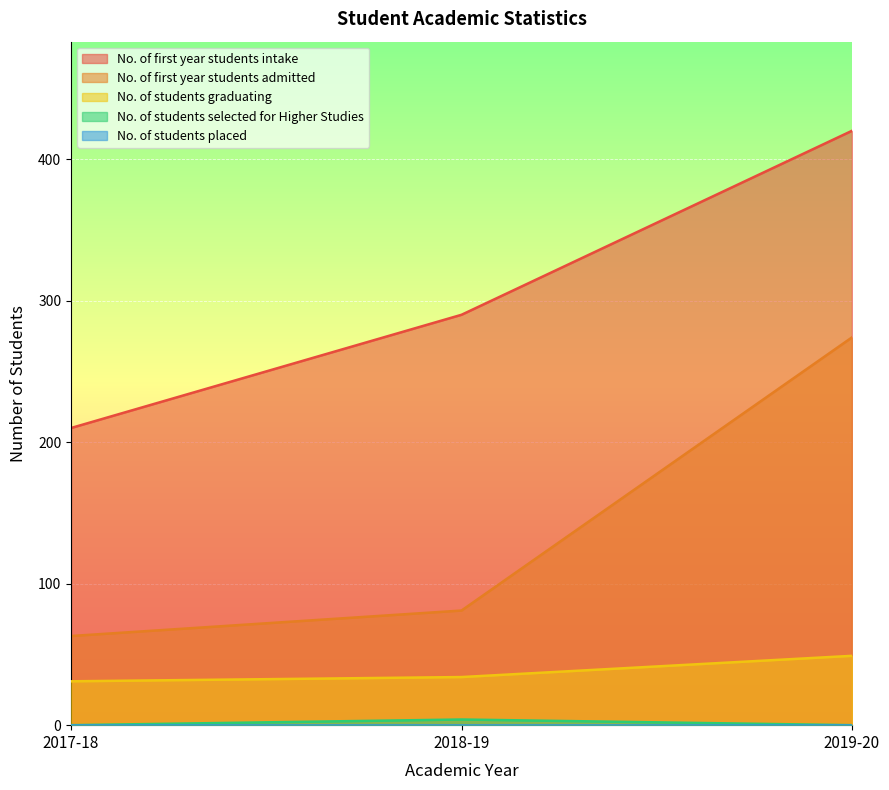

Rank the categories by No. of students graduating value from lowest to highest.

2017-18, 2018-19, 2019-20